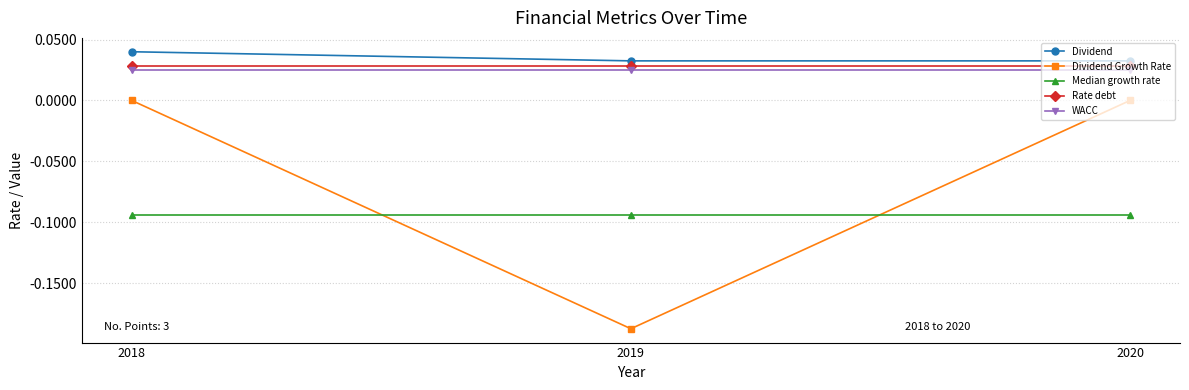

How many distinct data groups are displayed?

5